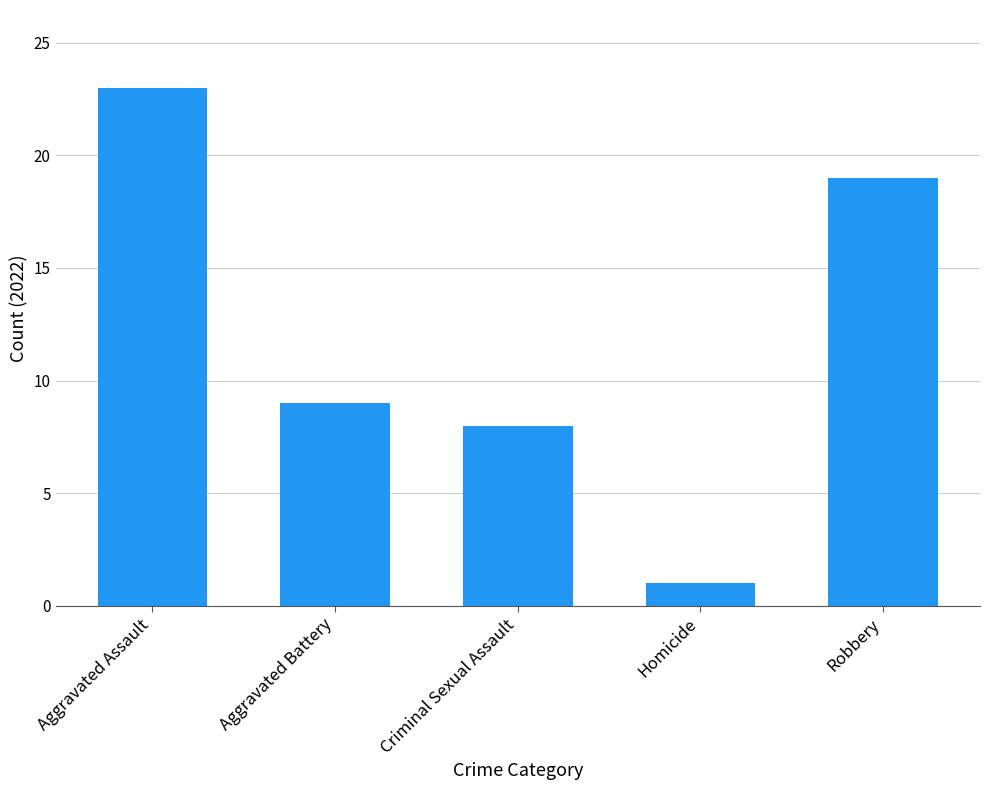

The chart shows a value of 19 at Robbery. True or false?

True